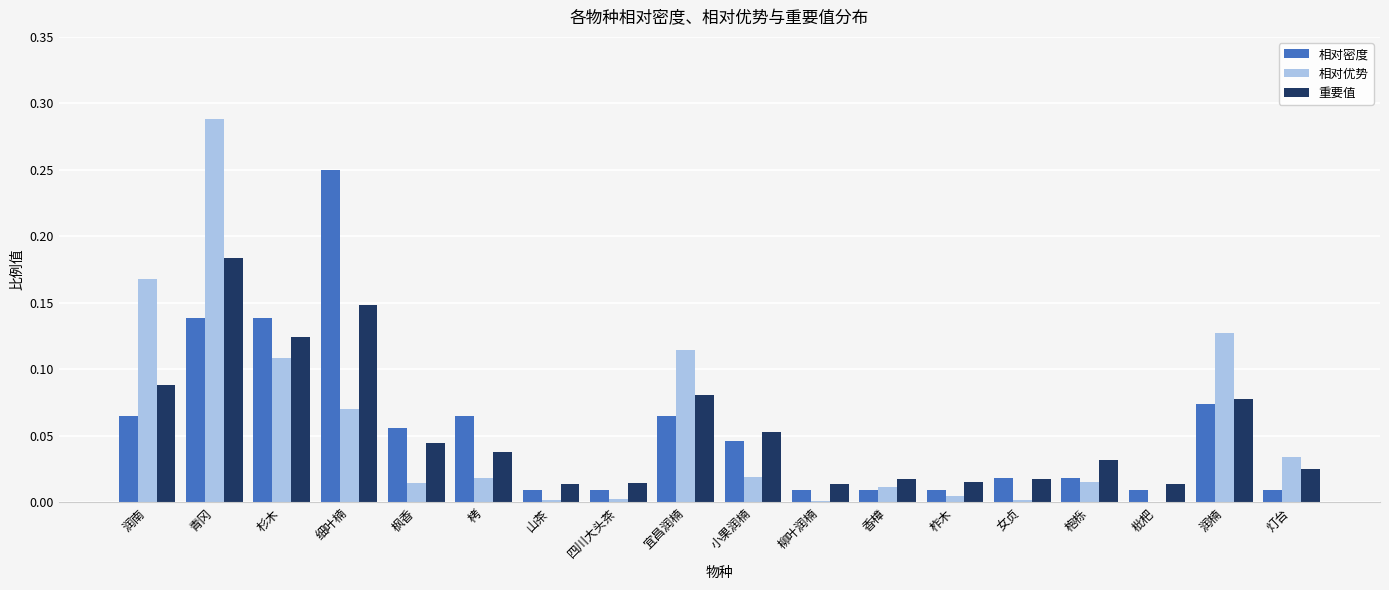

At which category is the sum across all series the highest?

青冈